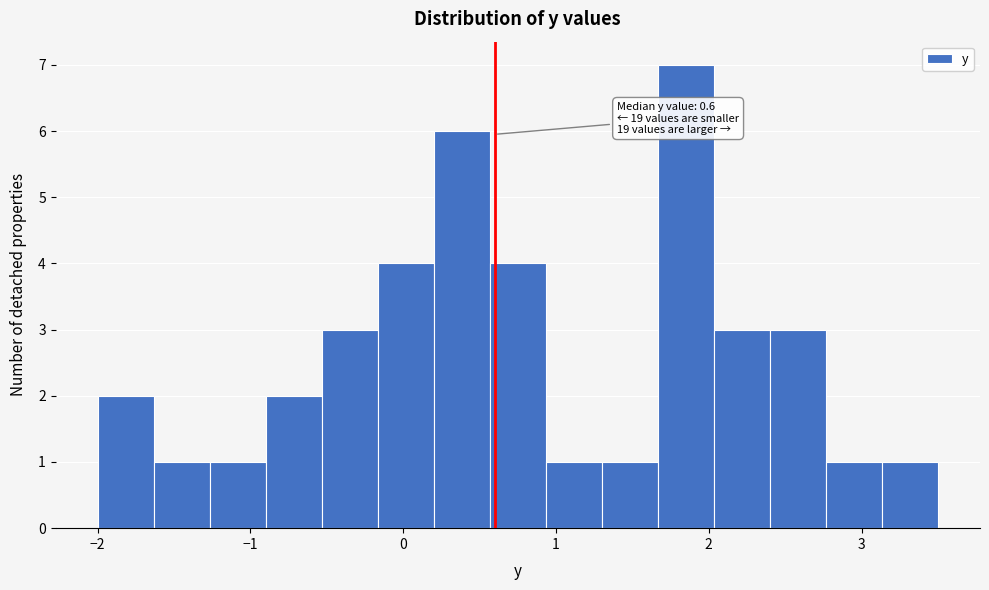

Read against the x-axis, roughly where is the centre of the tallest bar?

1.9